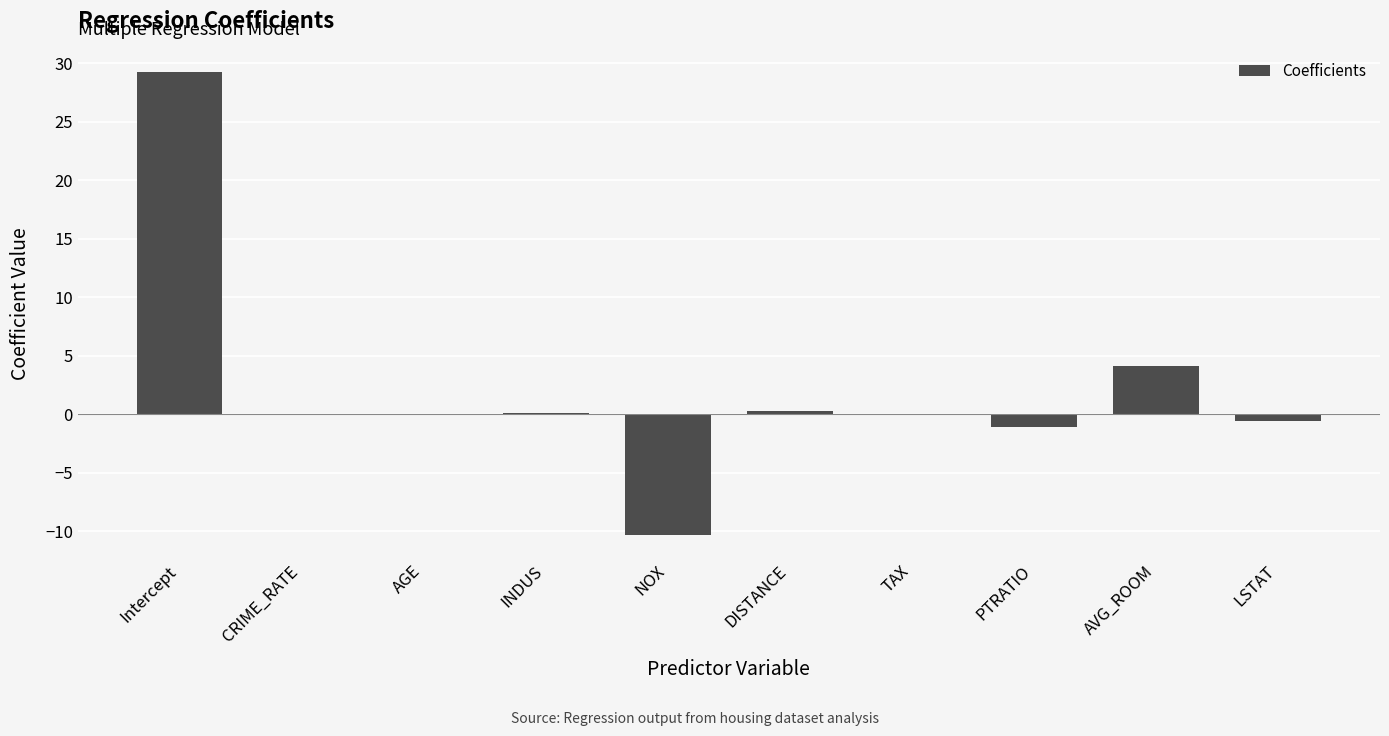

How many data points does each series have?

10